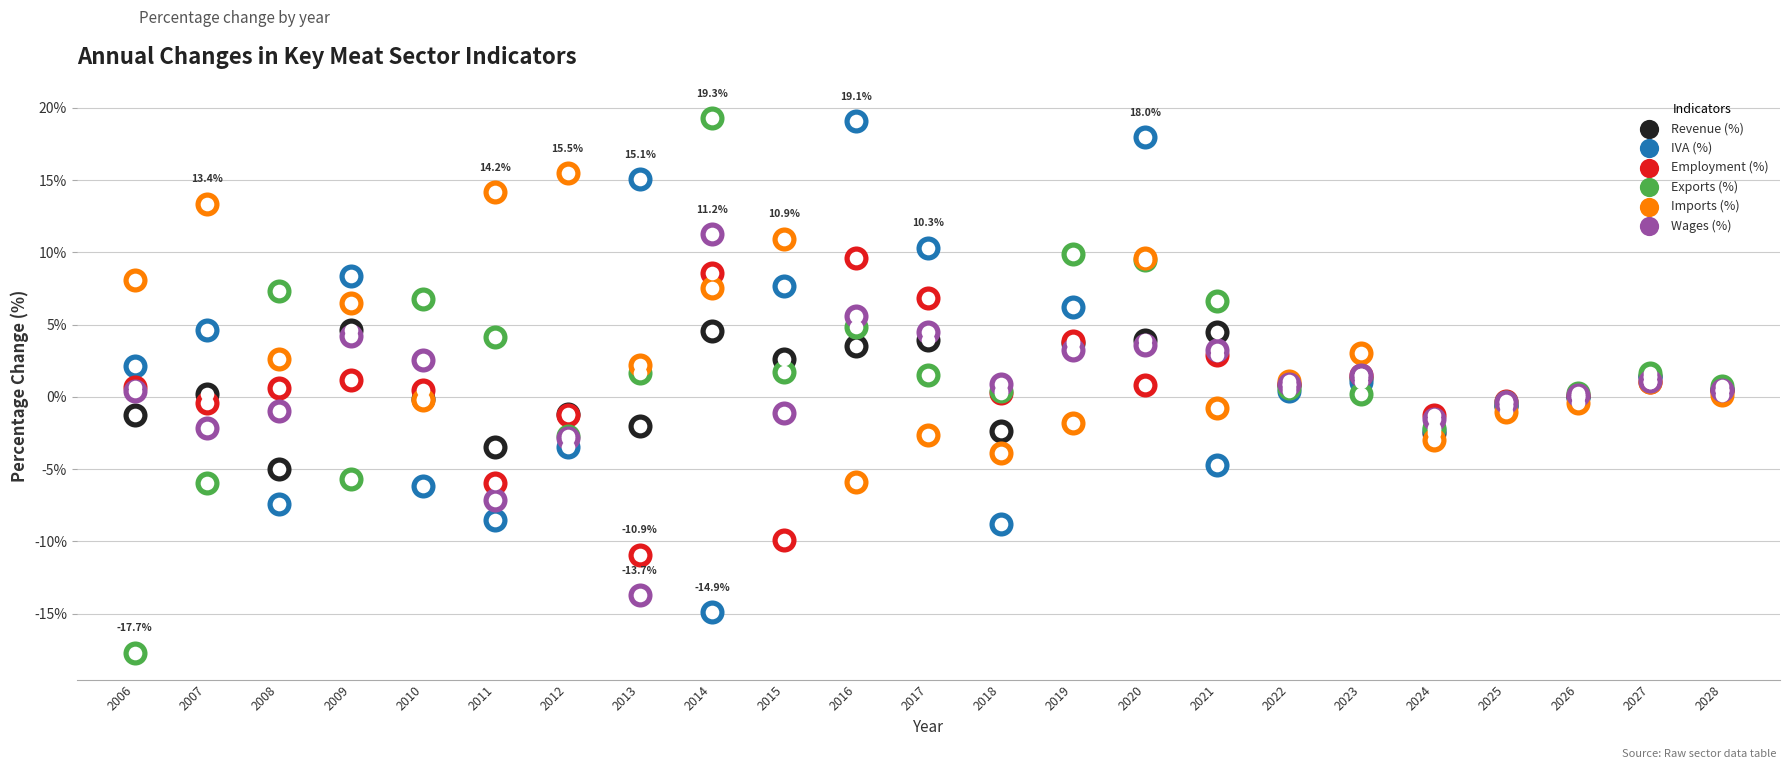

Which series contains the lowest Y value?

Exports (%)